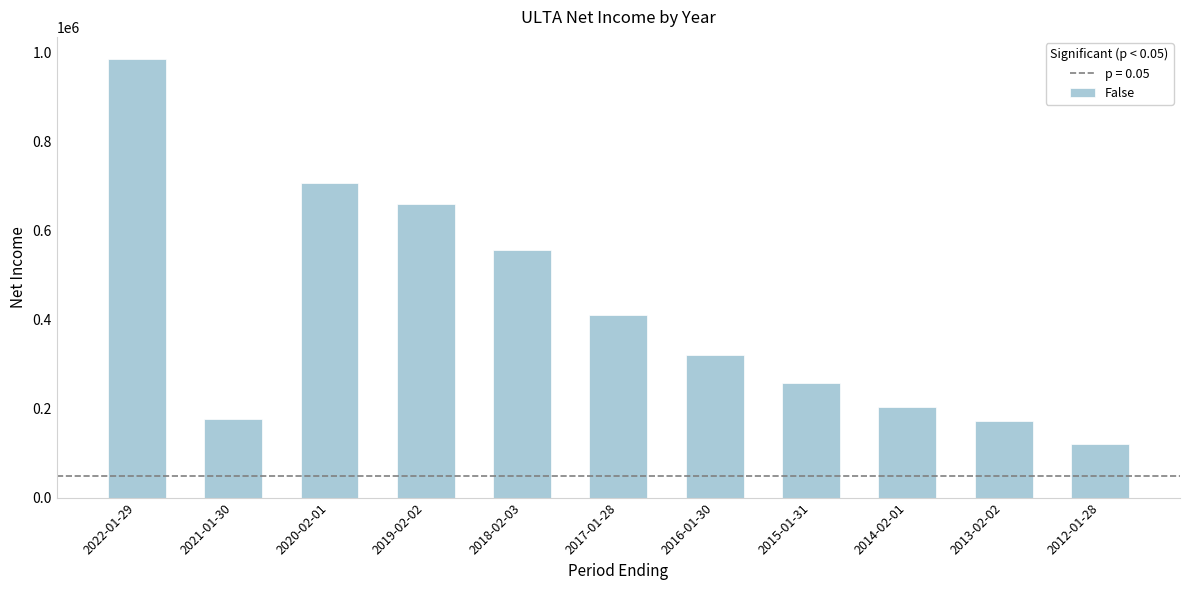

What is the label of the 4th bar from the left?

2019-02-02